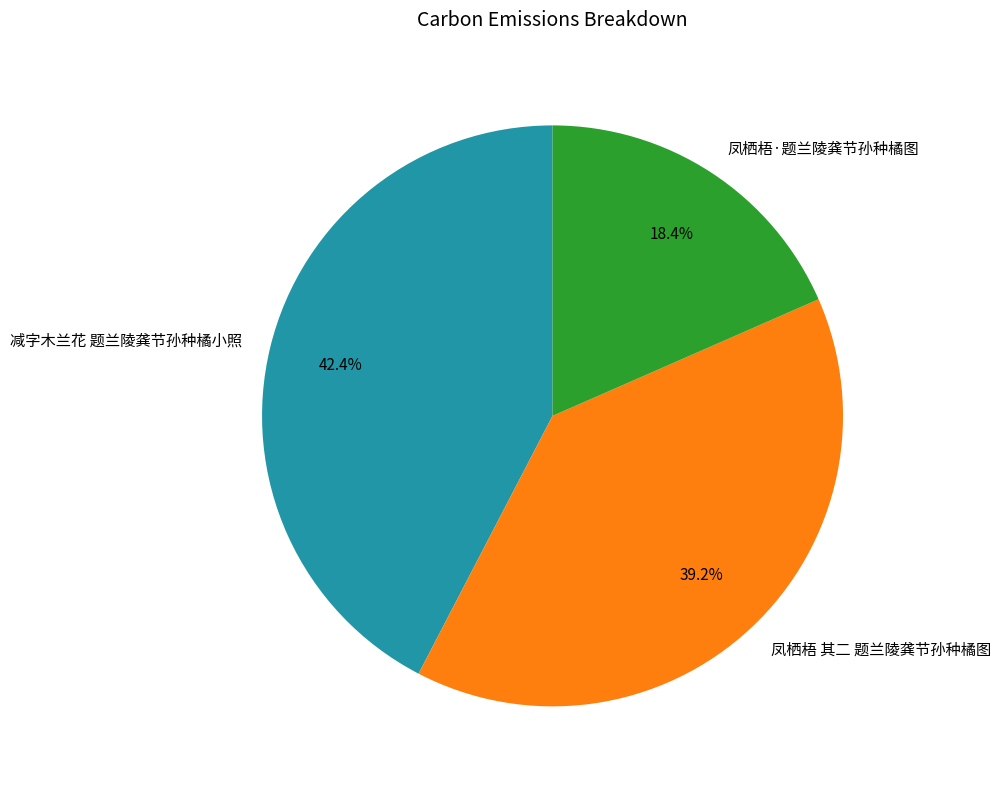

Does 凤栖梧·题兰陵龚节孙种橘图 represent more than half of the total?

No